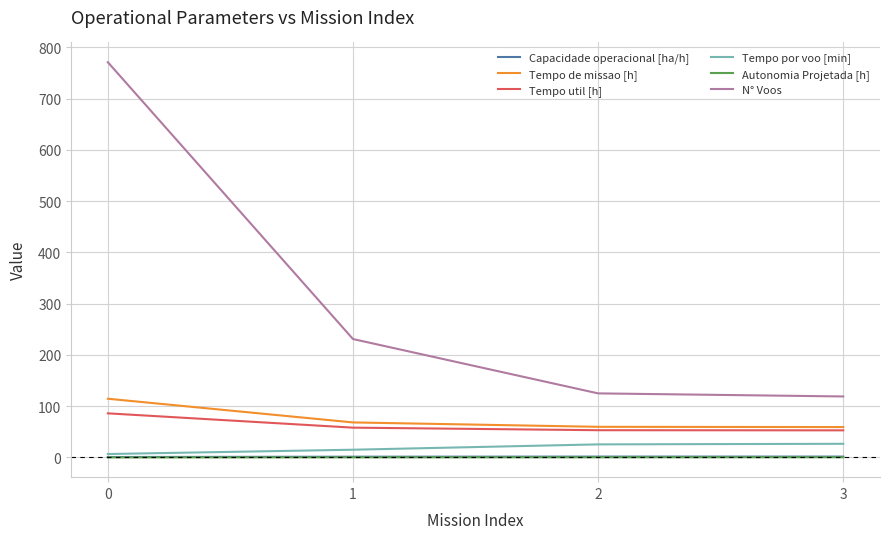

True or false: Tempo util [h] and Capacidade operacional [ha/h] intersect in this chart.

False